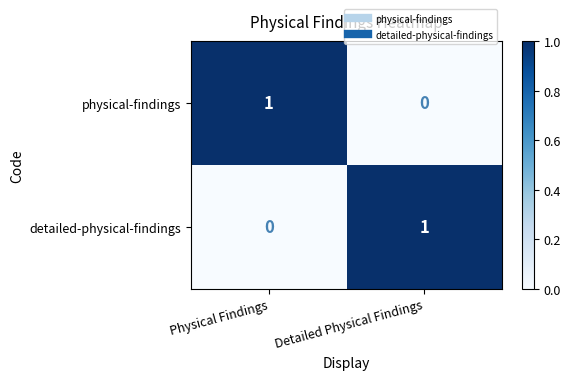

True or false: physical-findings has a value of 0 at Detailed Physical Findings.

True